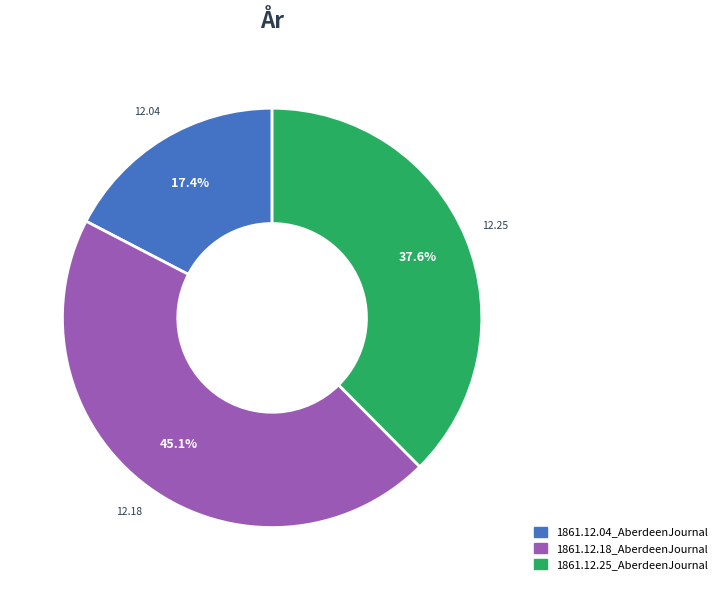

What portion of the pie excludes 1861.12.25_AberdeenJournal?

62.4%